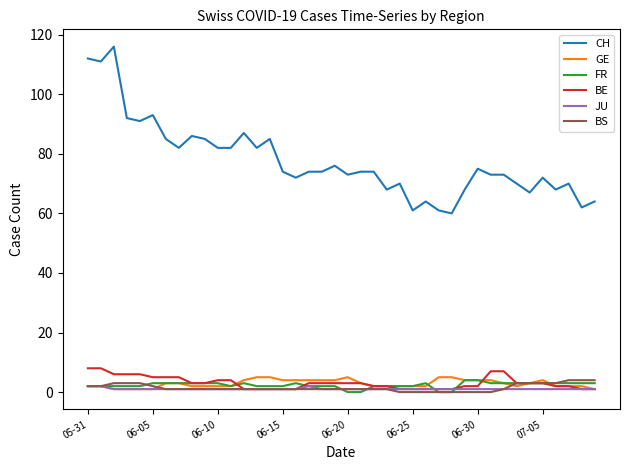

Which series has the largest total across all categories?

CH